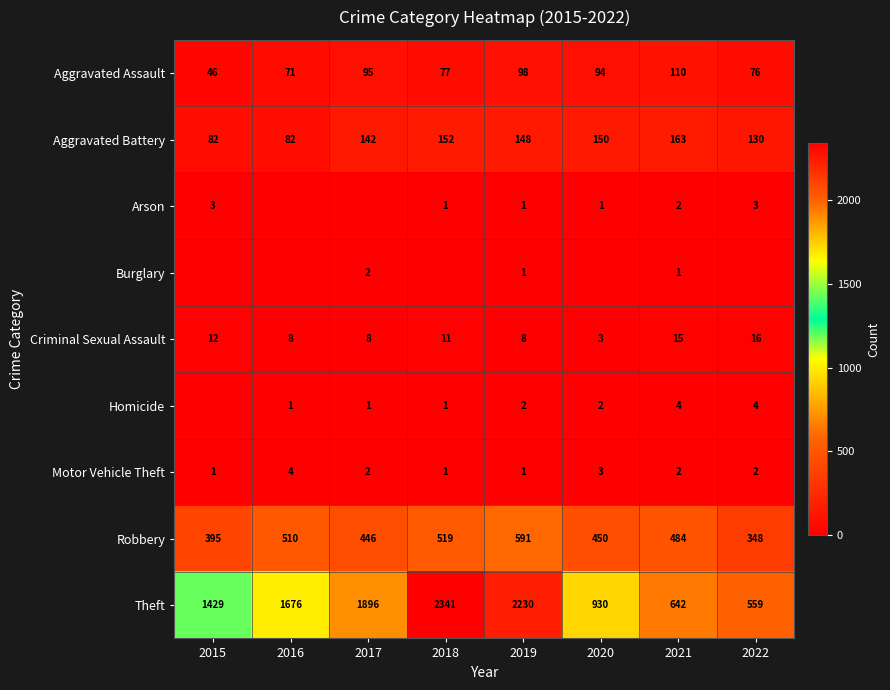

Read the Robbery value at 2017.

446